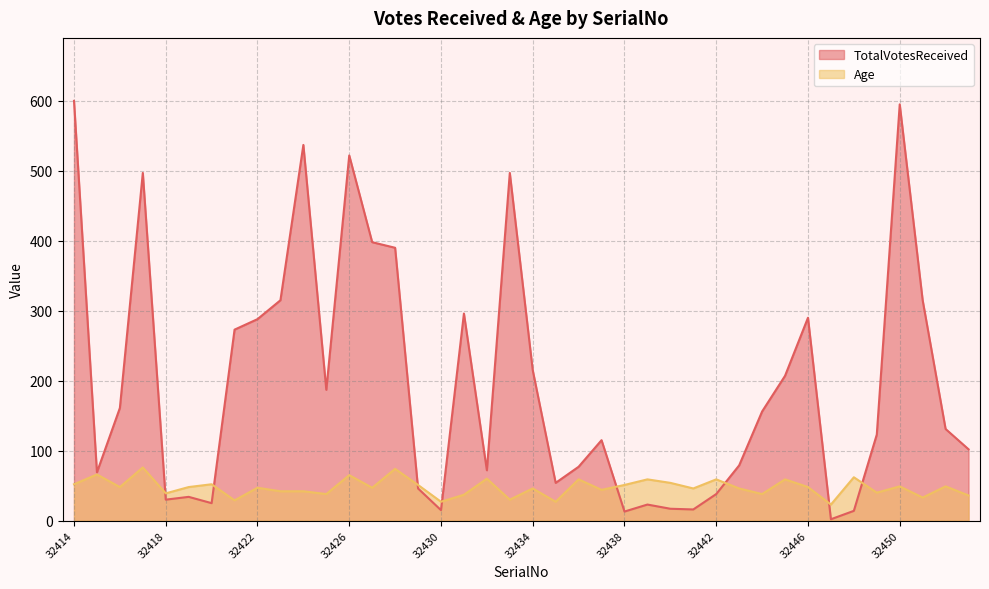

Rank the categories by Age value from lowest to highest.

32447, 32430, 32435, 32421, 32433, 32451, 32453, 32431, 32425, 32444, 32418, 32449, 32423, 32424, 32437, 32434, 32441, 32443, 32422, 32427, 32416, 32419, 32446, 32450, 32452, 32429, 32438, 32414, 32420, 32440, 32436, 32439, 32442, 32445, 32432, 32448, 32426, 32415, 32428, 32417